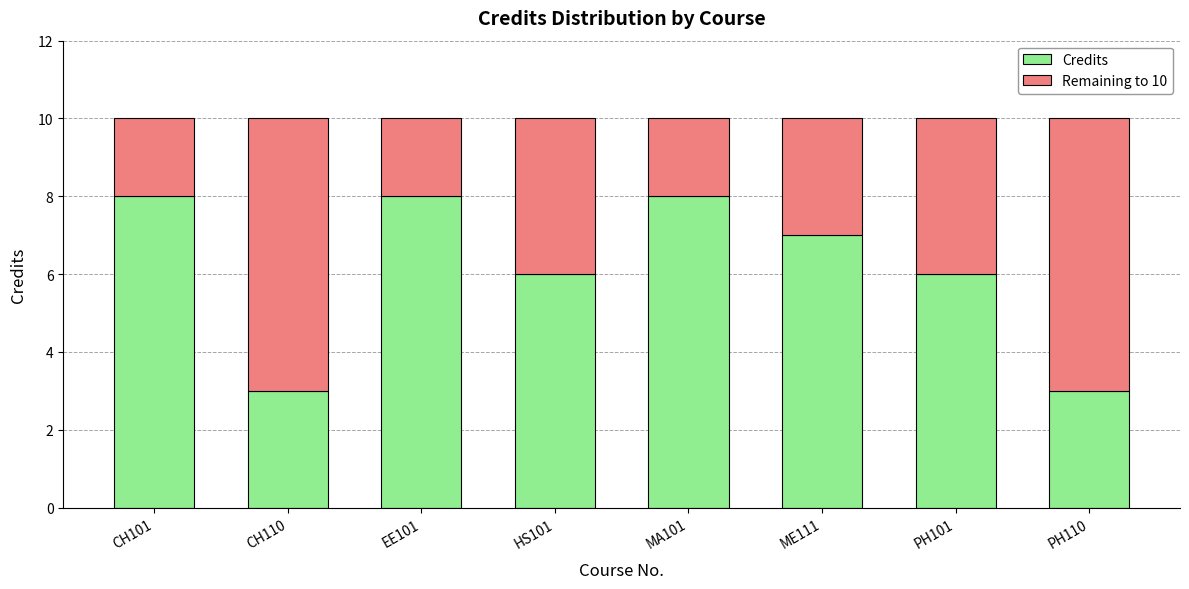

What is the difference between the maximum and minimum values in the Credits series?

5